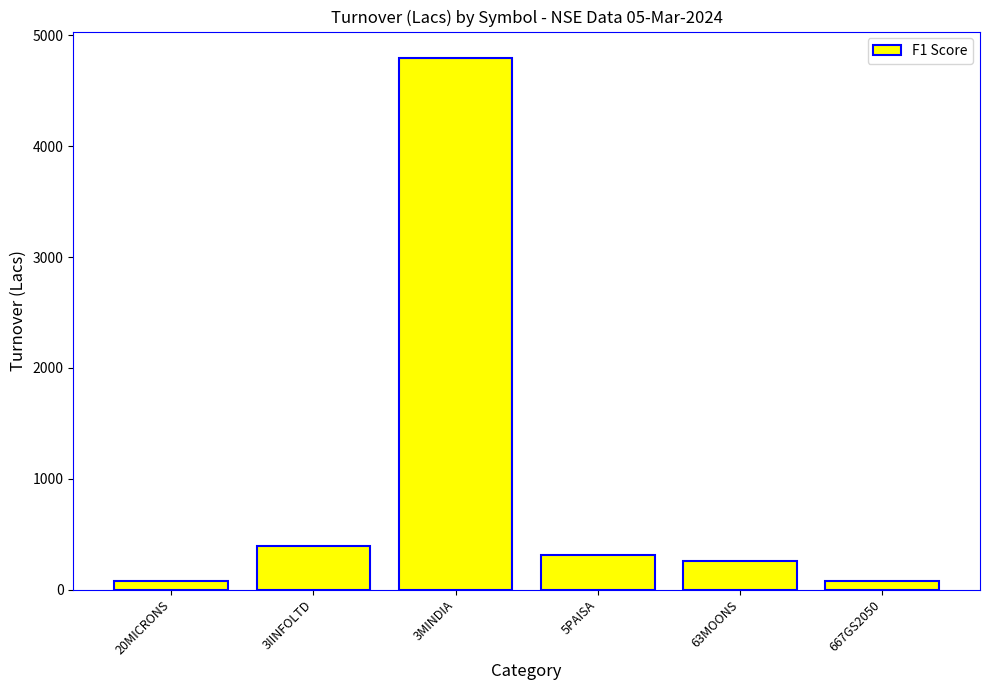

How many values are below 314?

3